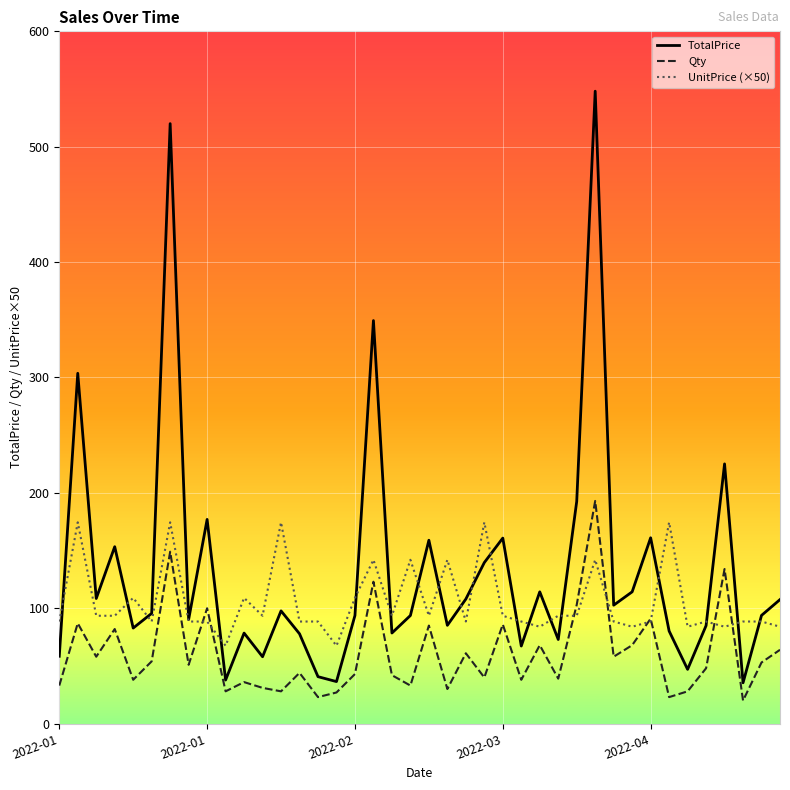

Which series has the largest total across all categories?

TotalPrice